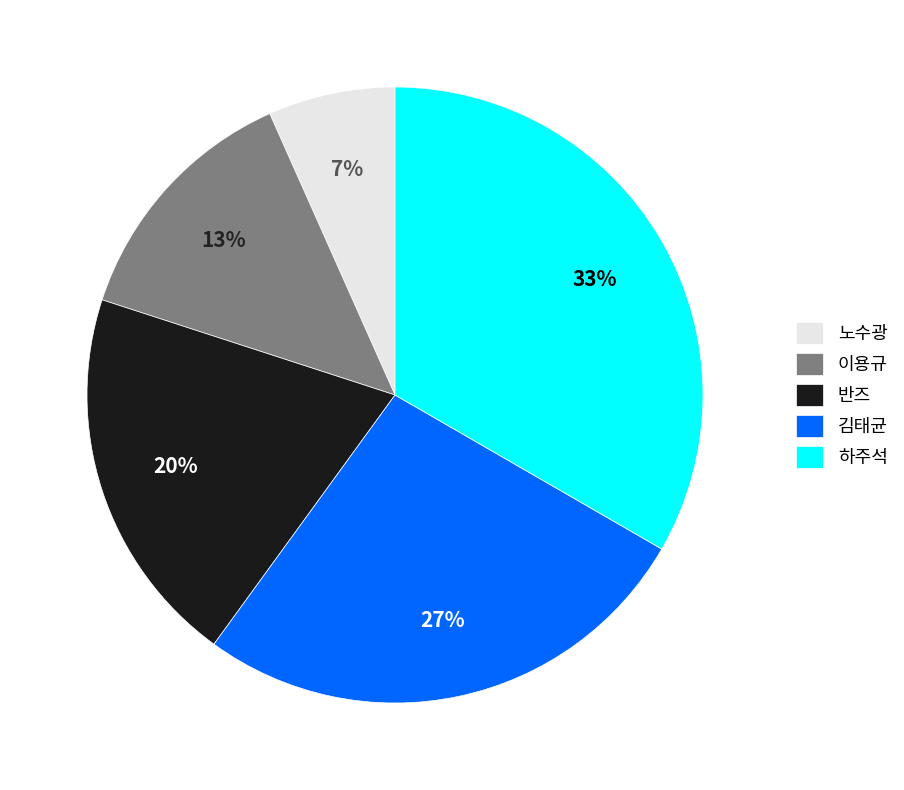

The 노수광 slice represents 22% of the pie. True or false?

False